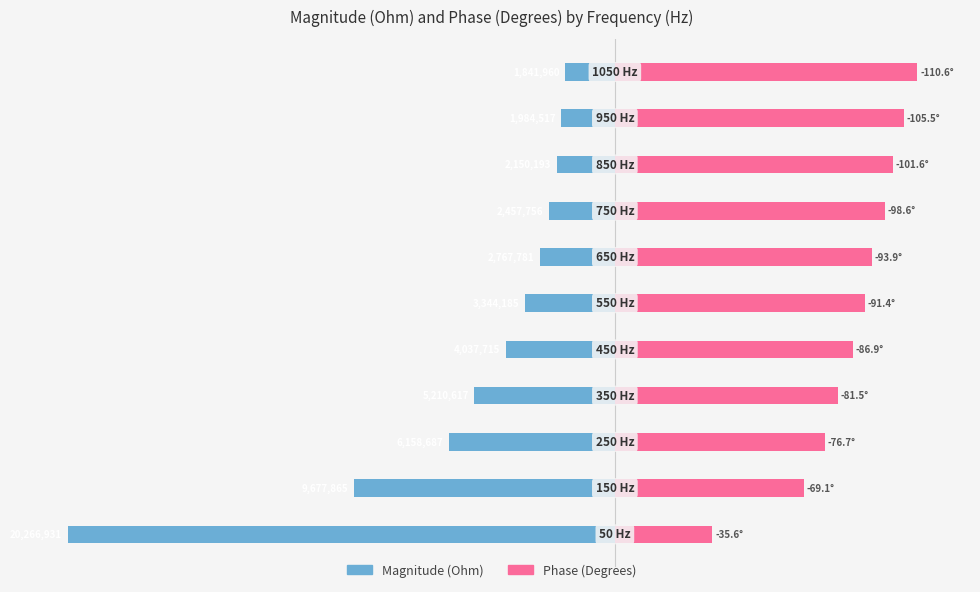

The value of Phase (Degrees) at 100 is 34.5. True or false?

False